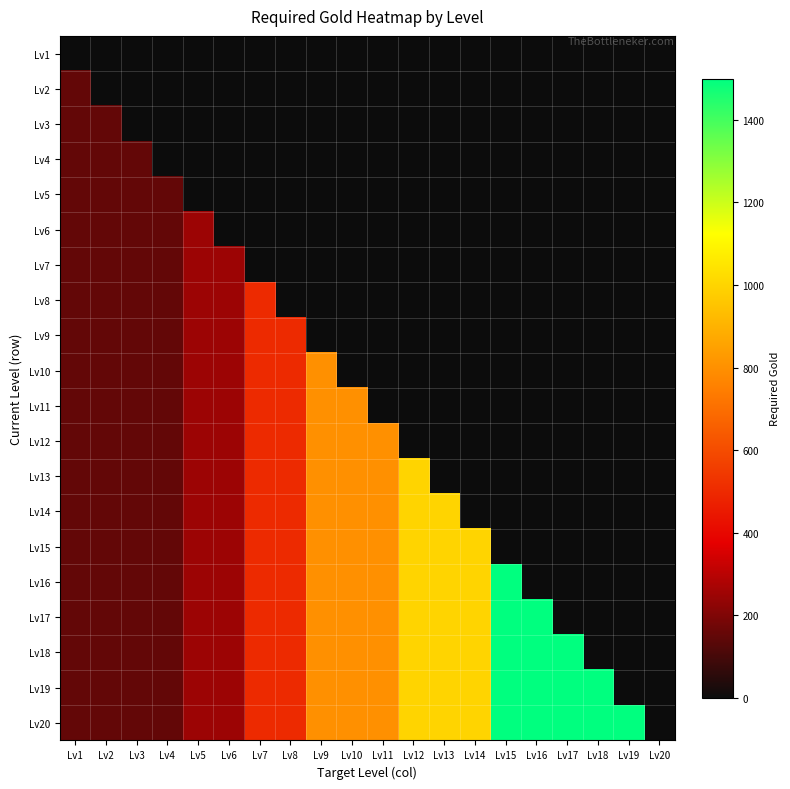

Count the number of data series in this chart.

20